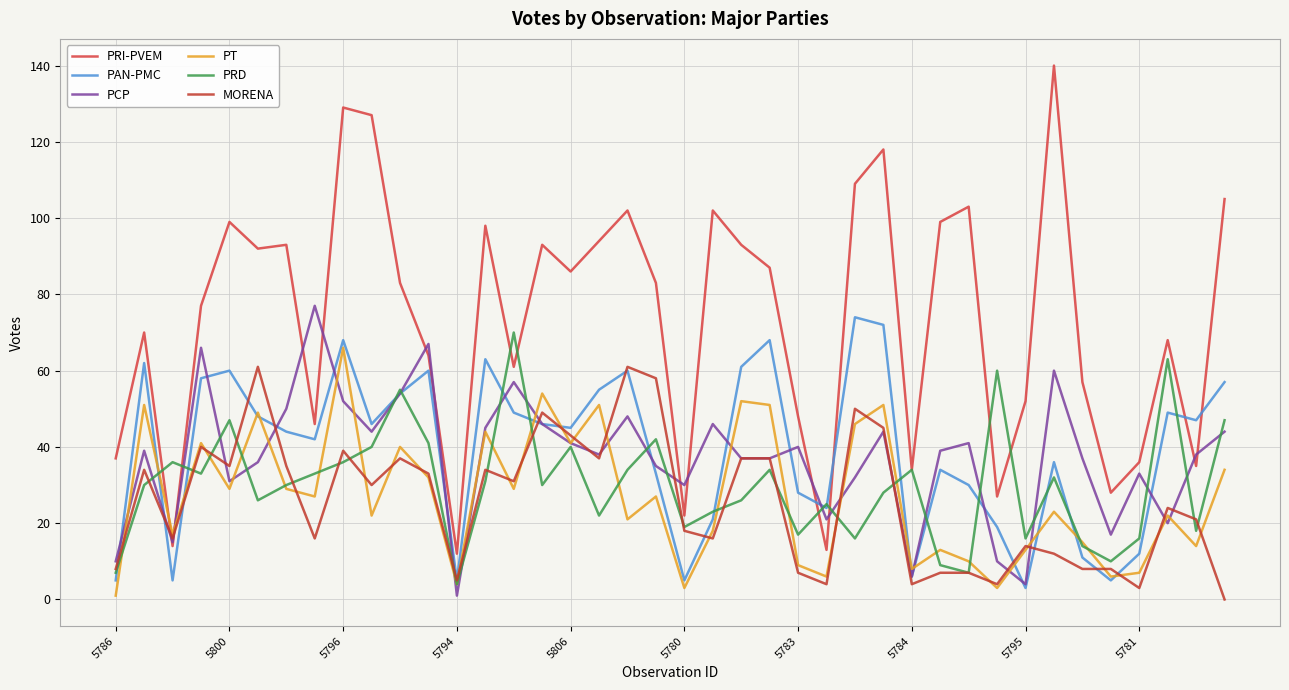

What are all the series names shown in the legend?

PRI-PVEM, PAN-PMC, PCP, PT, PRD, MORENA